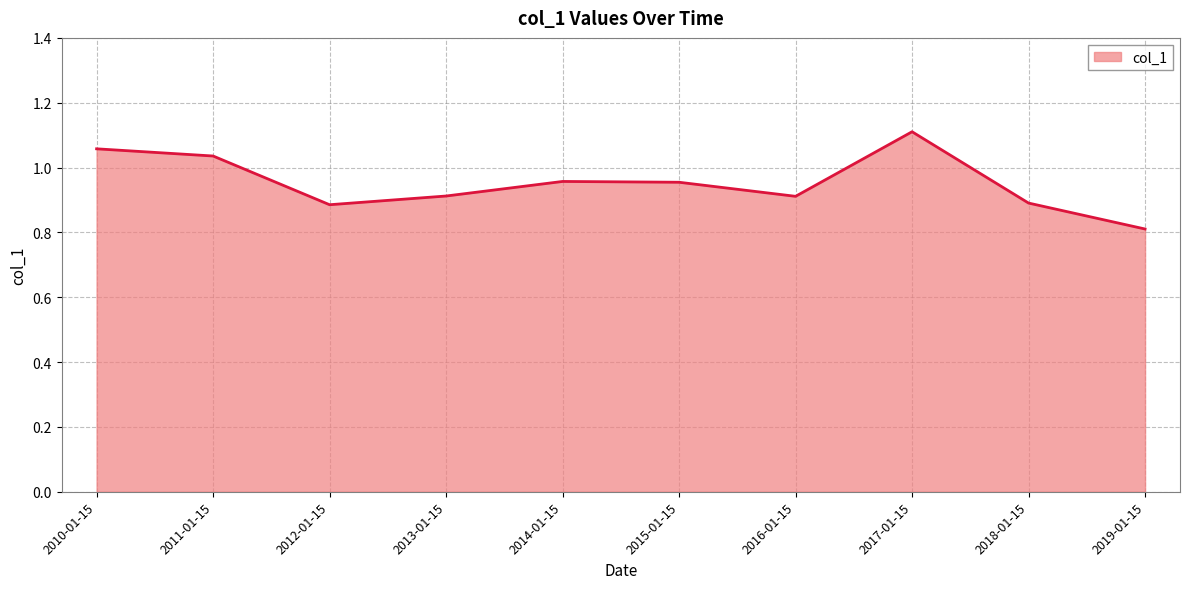

The chart shows a value of 1.4 at 2019-01-15. True or false?

False